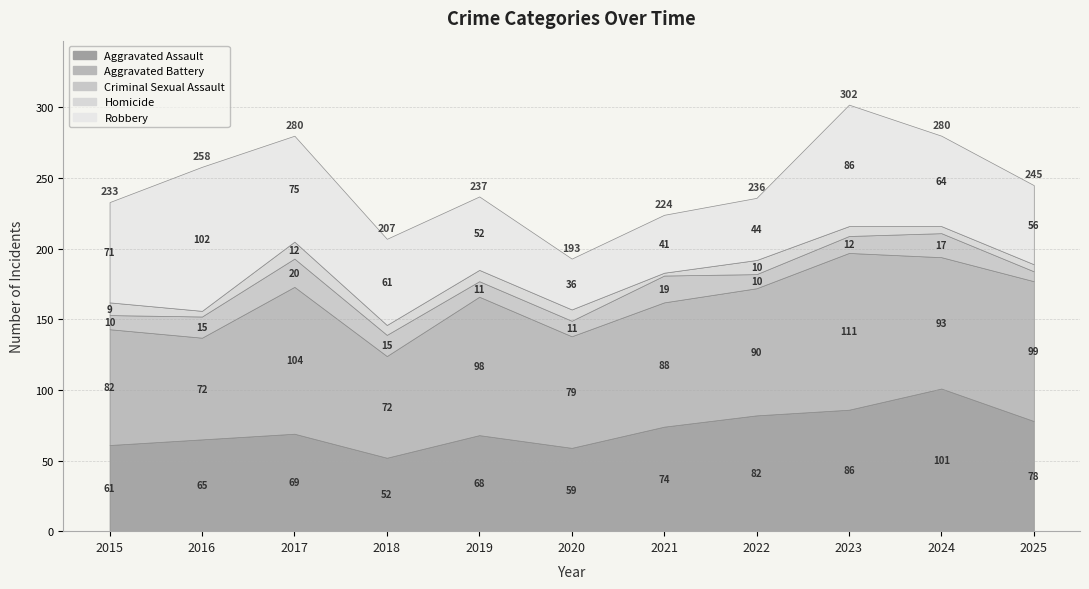

What is the difference between the maximum and second lowest values in the Homicide series?

8